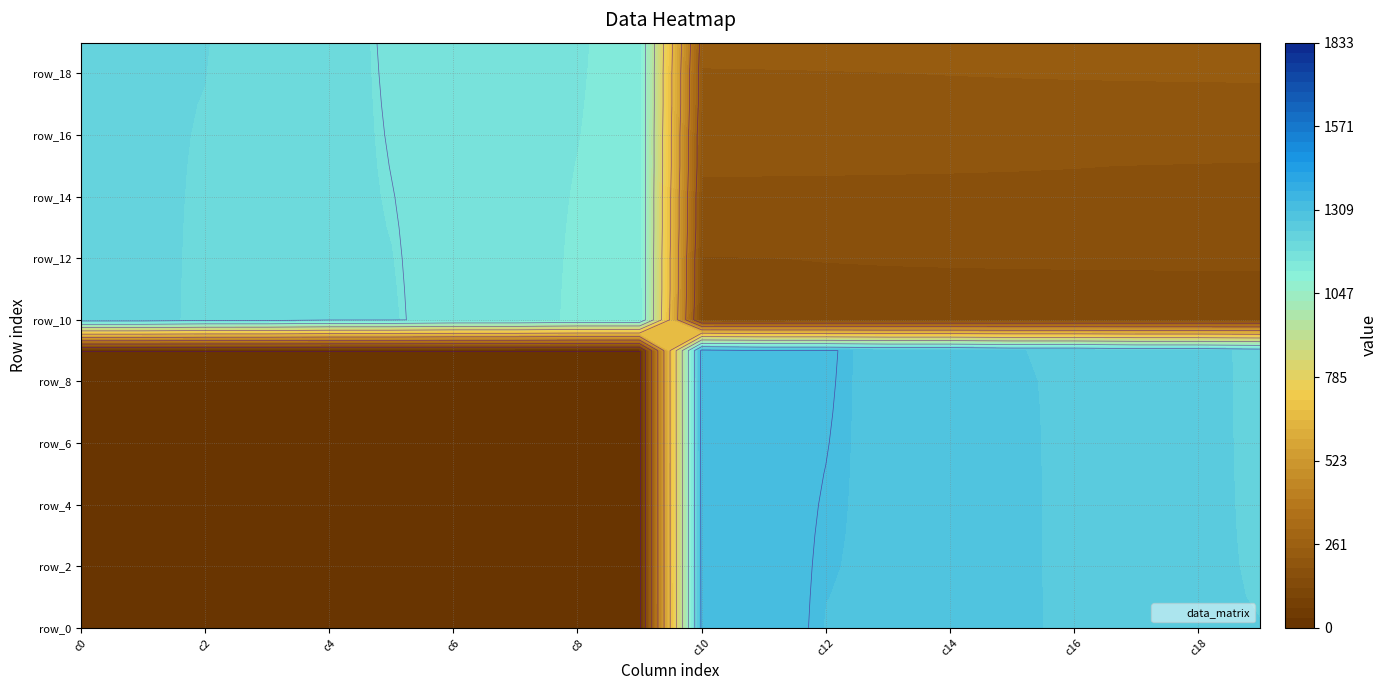

What is the average value of the row_3 series?

641.8